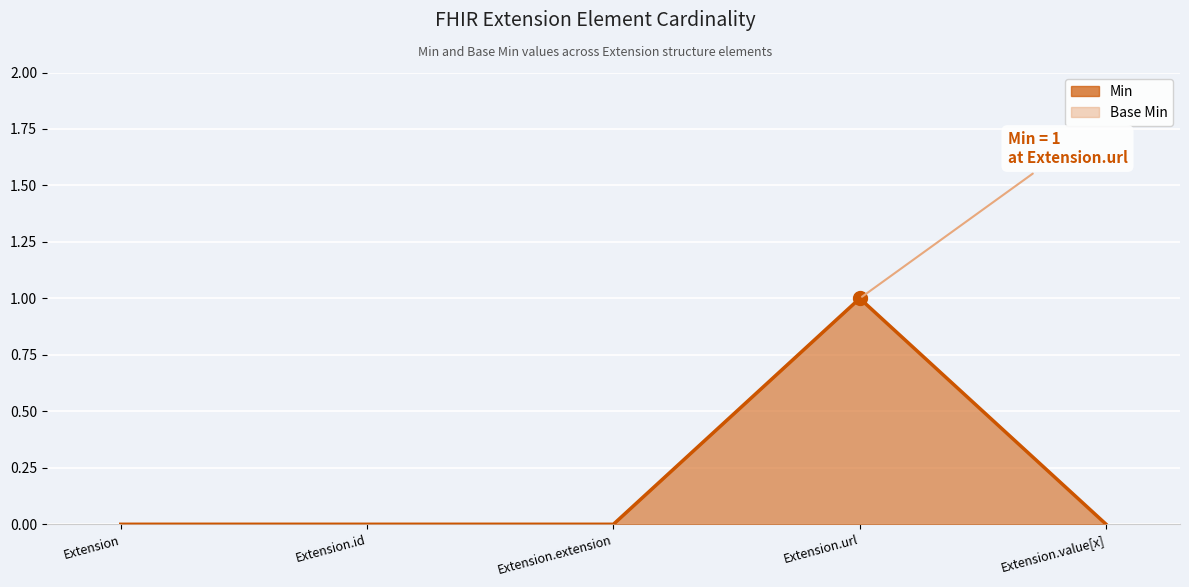

How many Base Min (line) values are between 0 and 1?

5